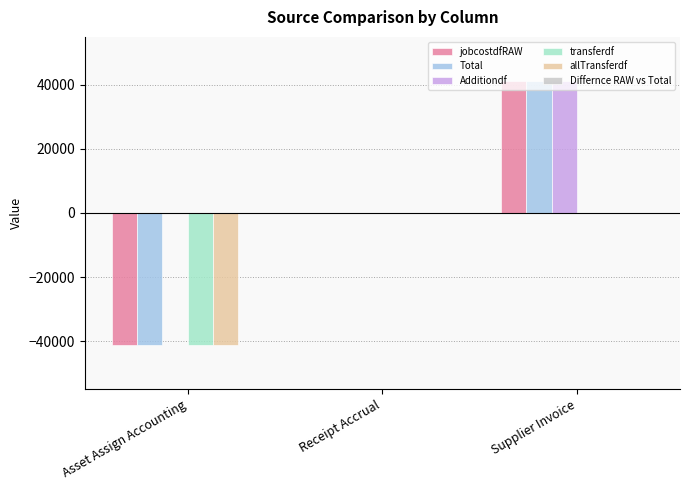

What is the average value of the transferdf series?

-13729.0